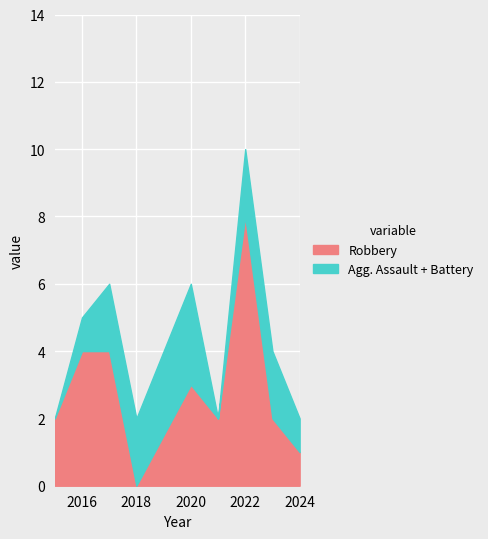

What is the maximum value for Robbery?

8